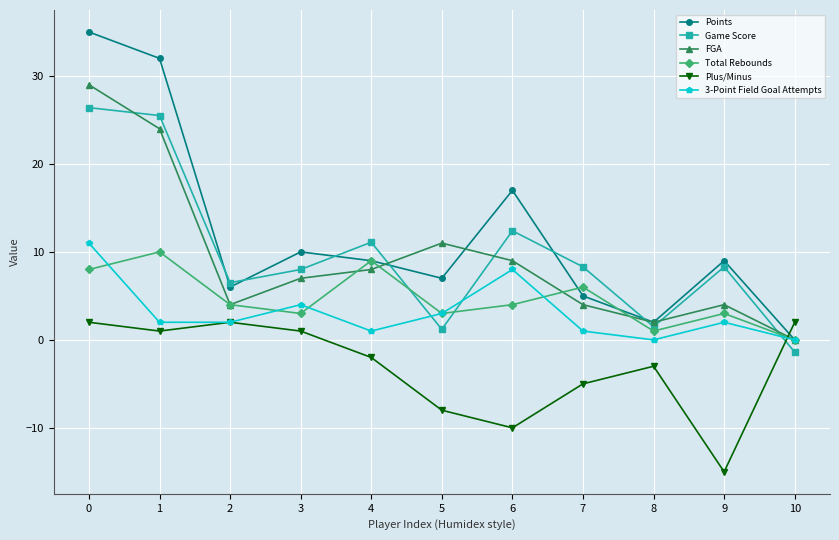

Does the chart have visible grid lines?

Yes